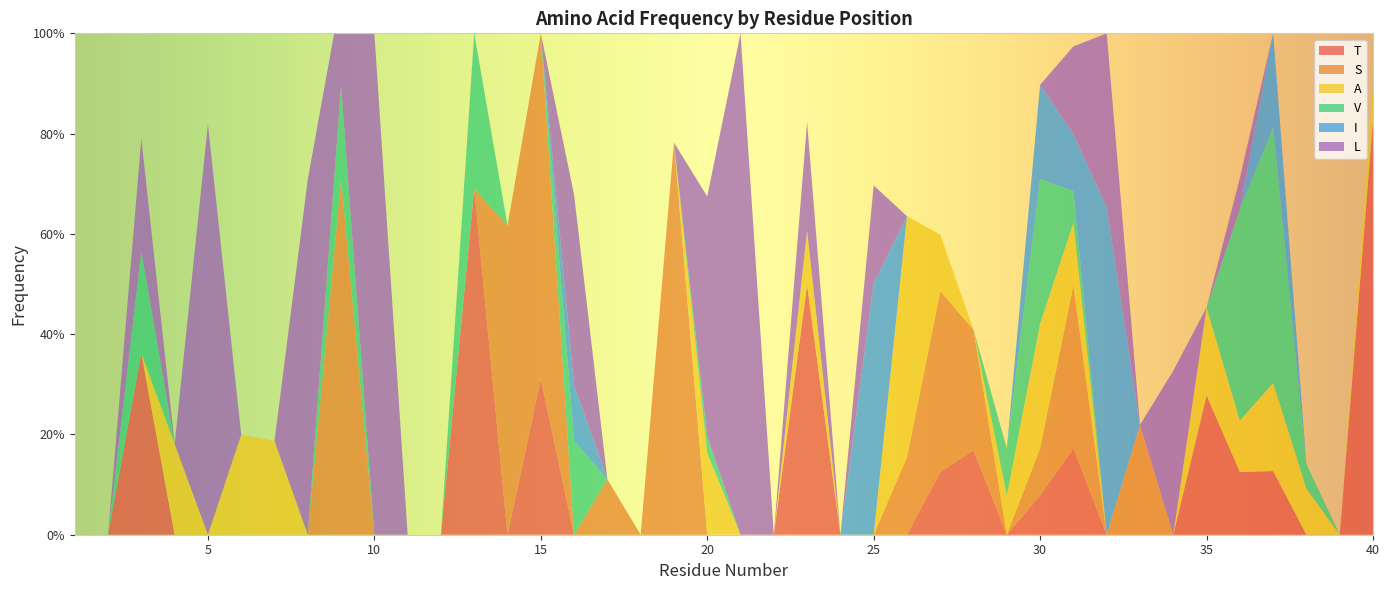

Reading left to right, transcribe all the data shown in this chart.

T: 0.0	0.0	0.4	0.0	0.0	0.0	0.0	0.0	0.0	0.0	0.0	0.0	0.7	0.0	0.3	0.0	0.0	0.0	0.0	0.0	0.0	0.0	0.5	0.0	0.0	0.0	0.1	0.2	0.0	0.1	0.2	0.0	0.0	0.0	0.3	0.1	0.1	0.0	0.0	0.8
S: 0.0	0.0	0.0	0.0	0.0	0.0	0.0	0.0	0.7	0.0	0.0	0.0	0.0	0.6	0.7	0.0	0.1	0.0	0.8	0.0	0.0	0.0	0.0	0.0	0.0	0.2	0.4	0.2	0.0	0.1	0.3	0.0	0.2	0.0	0.0	0.0	0.0	0.0	0.0	0.0
A: 0.0	0.0	0.0	0.2	0.0	0.2	0.2	0.0	0.0	0.0	0.0	0.0	0.0	0.0	0.0	0.0	0.0	0.0	0.0	0.2	0.0	0.0	0.1	0.0	0.0	0.5	0.1	0.0	0.1	0.2	0.1	0.0	0.0	0.0	0.2	0.1	0.2	0.1	0.0	0.1
V: 0.0	0.0	0.2	0.0	0.0	0.0	0.0	0.0	0.2	0.0	0.0	0.0	0.3	0.0	0.0	0.2	0.0	0.0	0.0	0.0	0.0	0.0	0.0	0.0	0.0	0.0	0.0	0.0	0.1	0.3	0.1	0.0	0.0	0.0	0.0	0.4	0.5	0.0	0.0	0.0
I: 0.0	0.0	0.0	0.0	0.0	0.0	0.0	0.0	0.0	0.0	0.0	0.0	0.0	0.0	0.0	0.1	0.0	0.0	0.0	0.0	0.0	0.0	0.0	0.0	0.5	0.0	0.0	0.0	0.0	0.2	0.1	0.7	0.0	0.0	0.0	0.0	0.2	0.0	0.0	0.0
L: 0.0	0.0	0.2	0.0	0.8	0.0	0.0	0.7	0.2	1.0	0.0	0.0	0.0	0.0	0.0	0.4	0.0	0.0	0.0	0.5	1.0	0.0	0.2	0.0	0.2	0.0	0.0	0.0	0.0	0.0	0.2	0.3	0.0	0.3	0.0	0.1	0.0	0.0	0.0	0.0